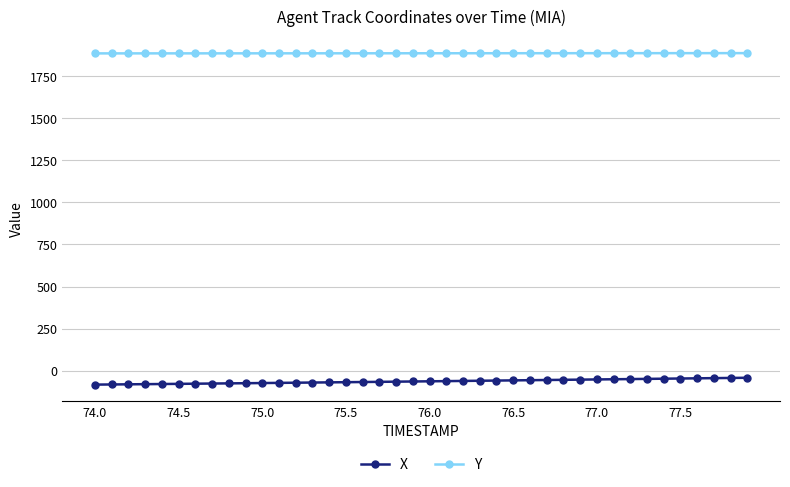

What are all the series names shown in the legend?

X, Y